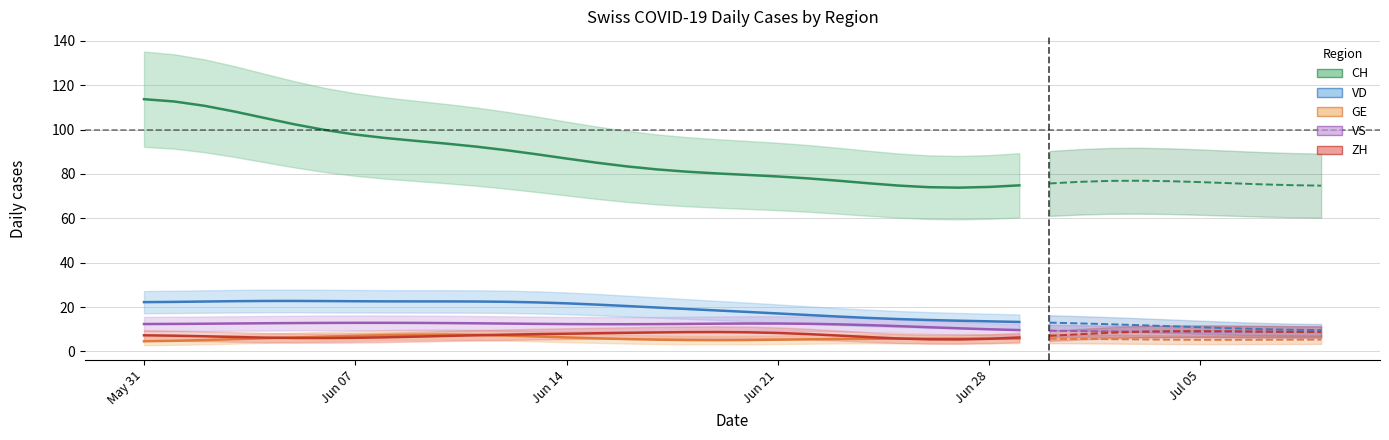

What is the average value of the VD series?

17